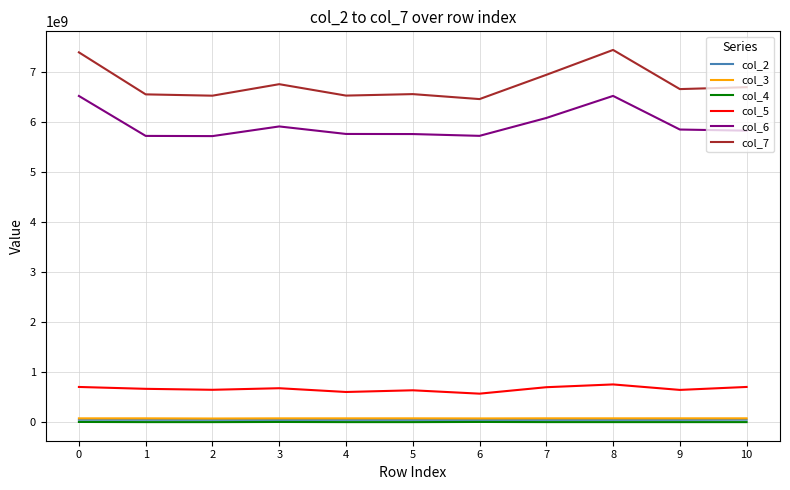

How many values in the col_3 series are below 76436917?

5